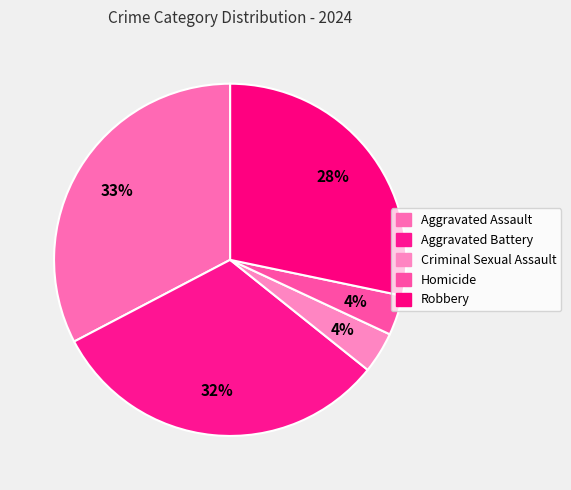

How many slices are in this pie chart?

5